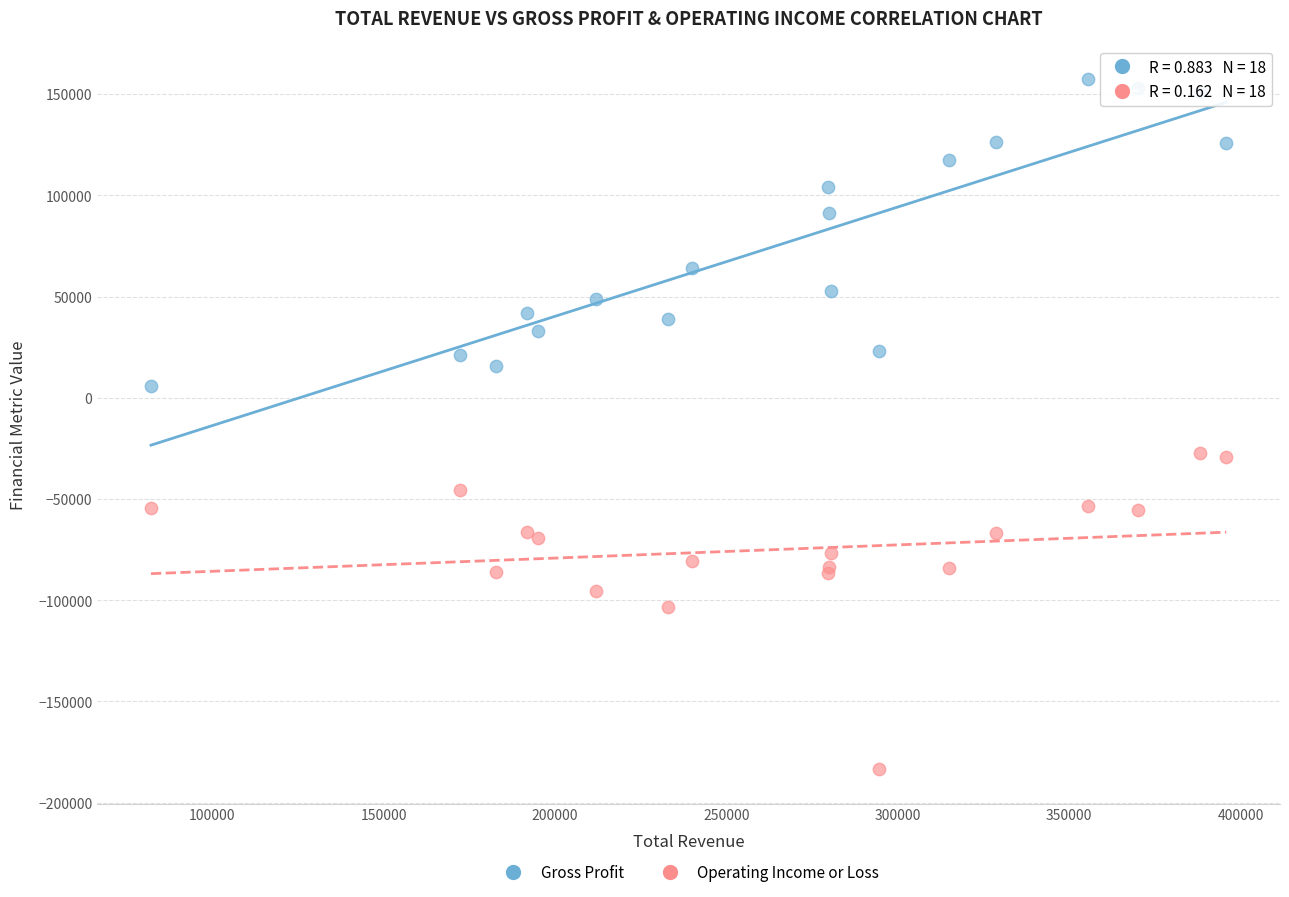

Which series reaches the minimum Y coordinate?

Operating Income or Loss